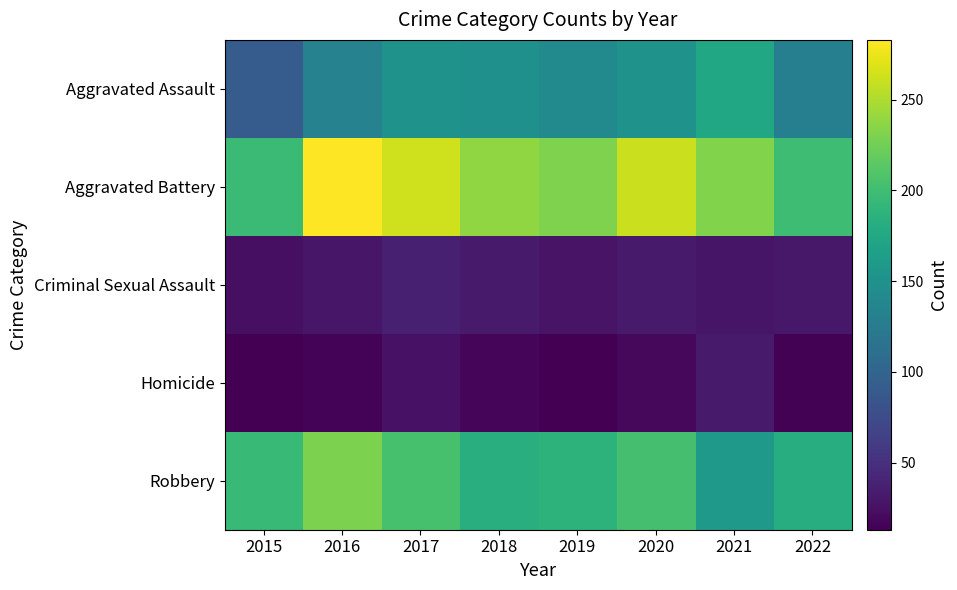

Between 2015 and 2021, which series saw the biggest shift?

Aggravated Assault